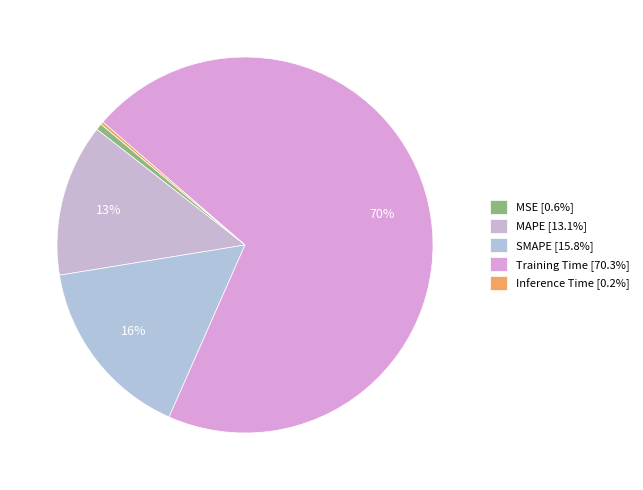

Is it true that Training Time is 70% of the pie?

True